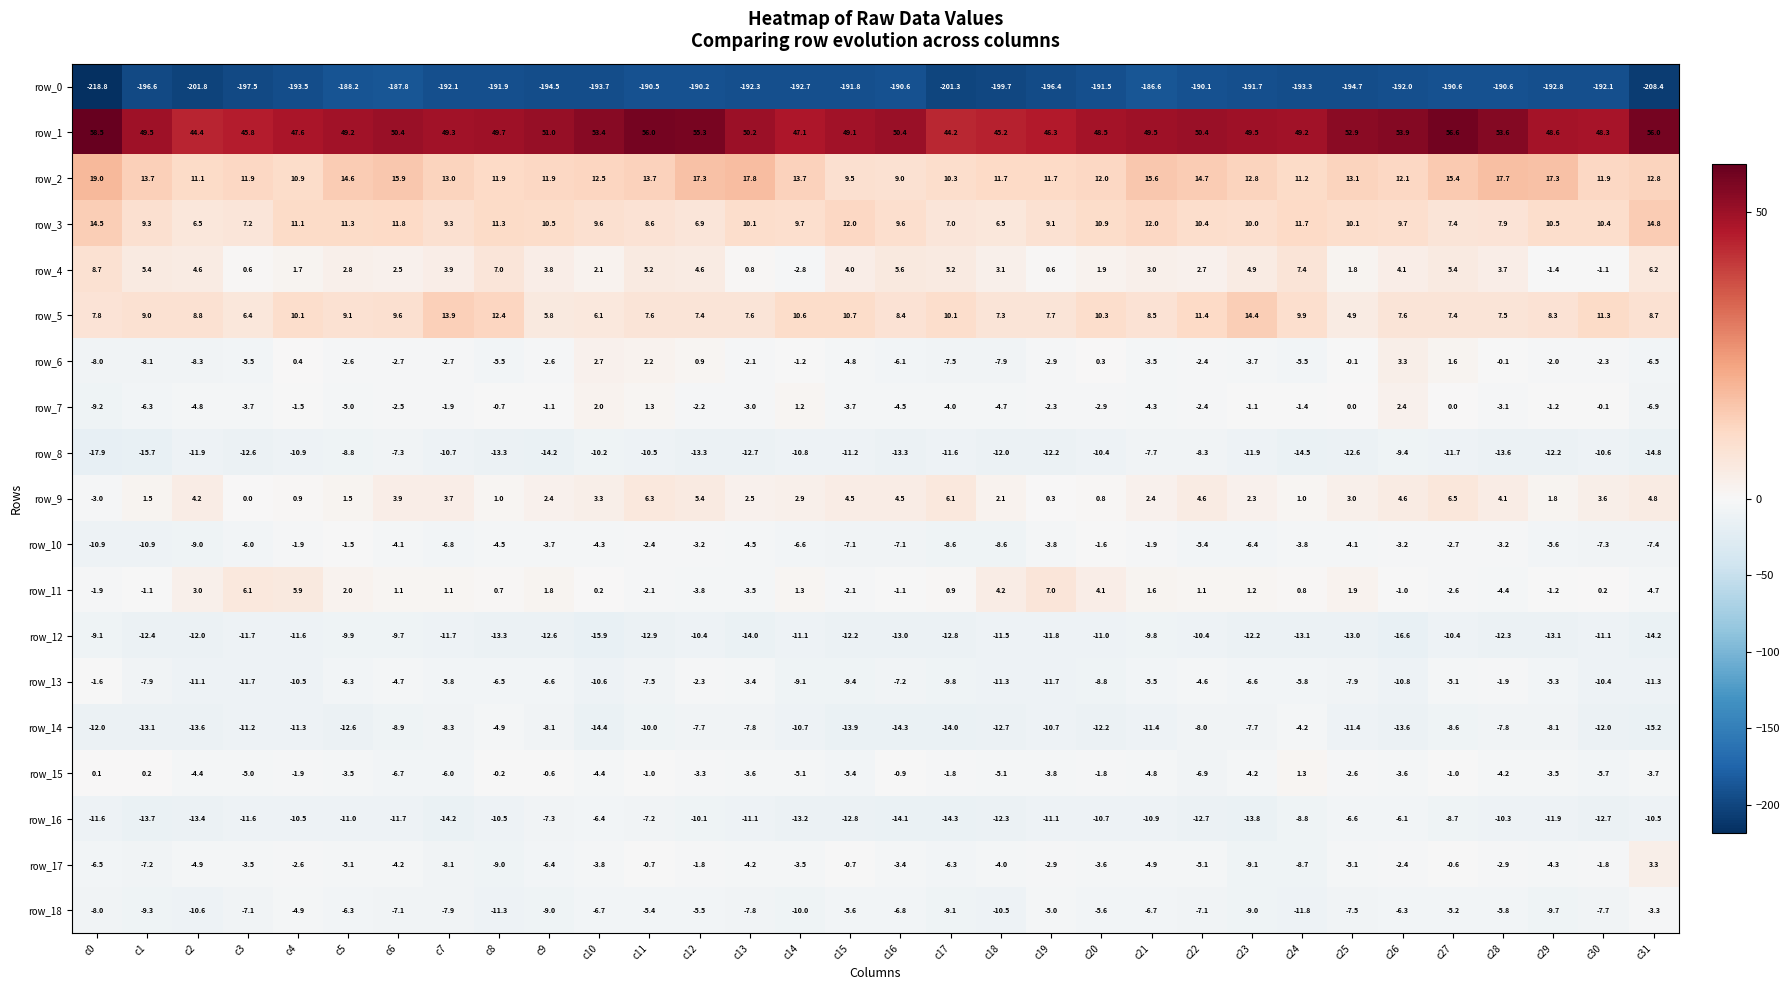

Between c11 and c27, which series saw the biggest shift?

row_12